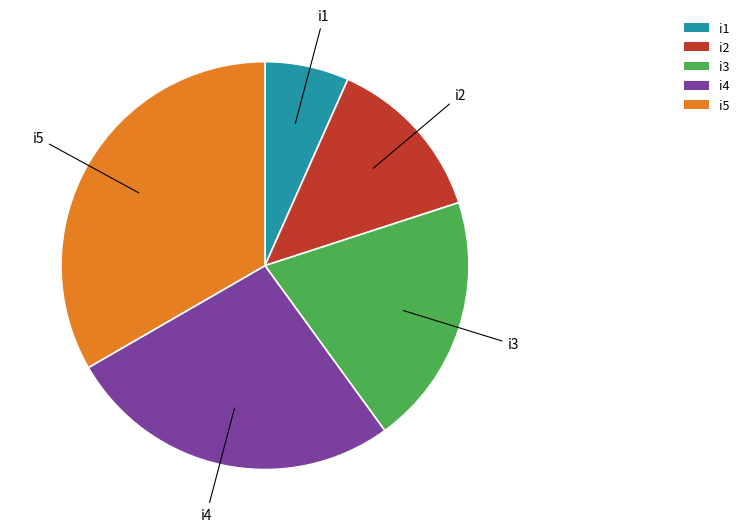

Rank the categories by value from lowest to highest.

i1, i2, i3, i4, i5